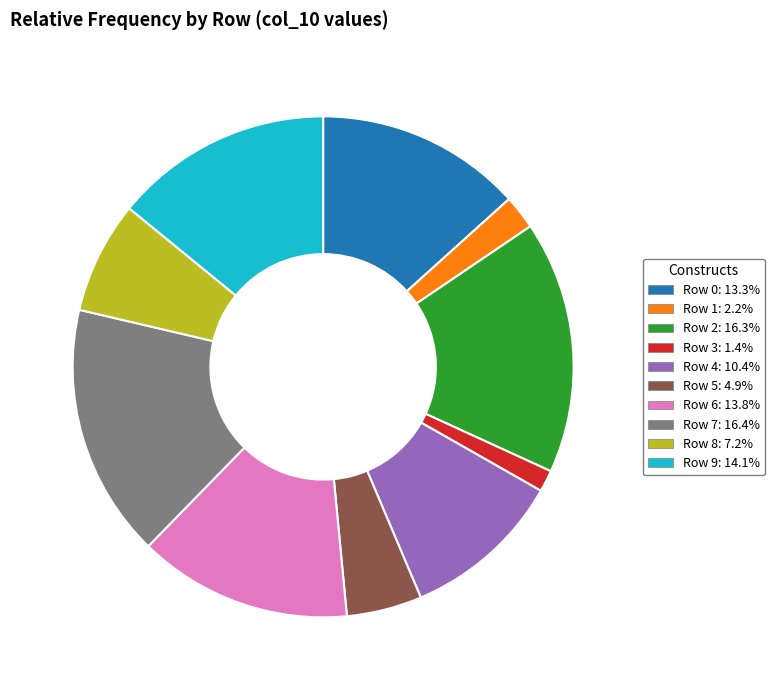

Is Row 1 the majority of the pie?

No